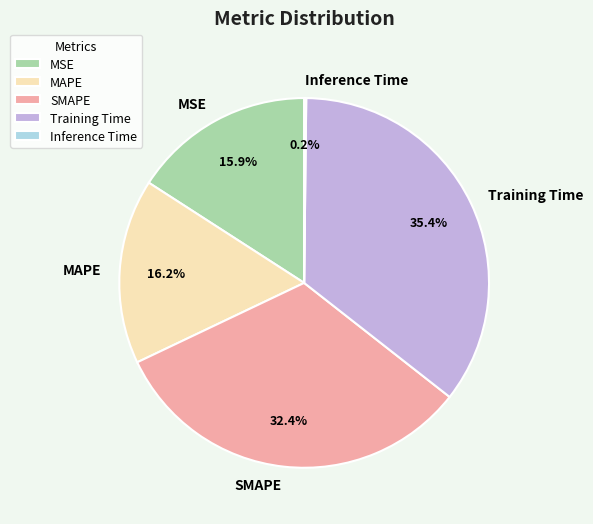

True or false: MAPE accounts for 16% of the total.

True